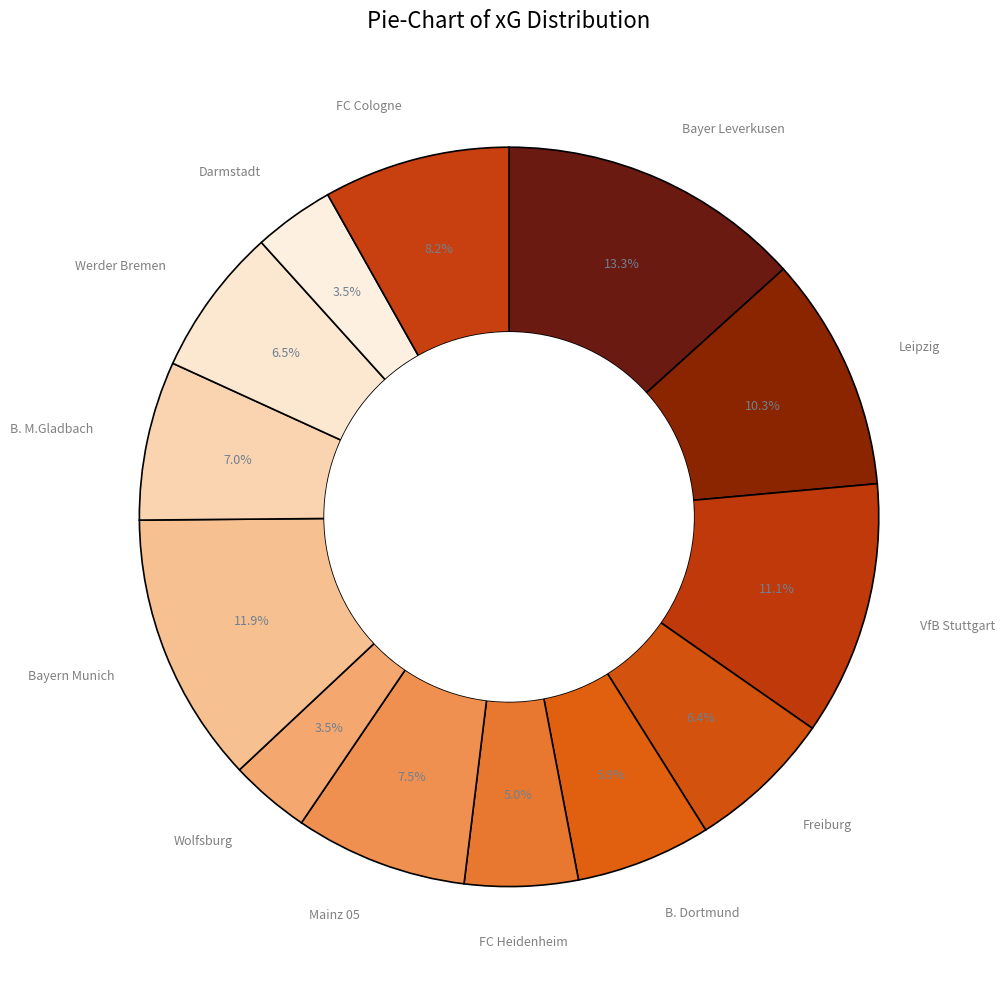

How many segments does this pie chart have?

13